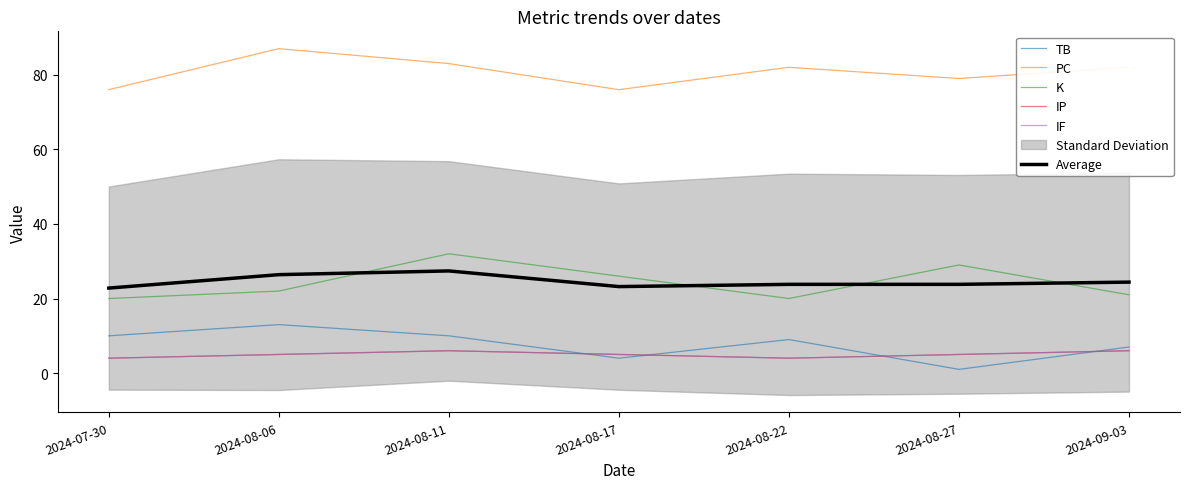

Which series changed the most between 2024-07-30 and 2024-08-11?

K